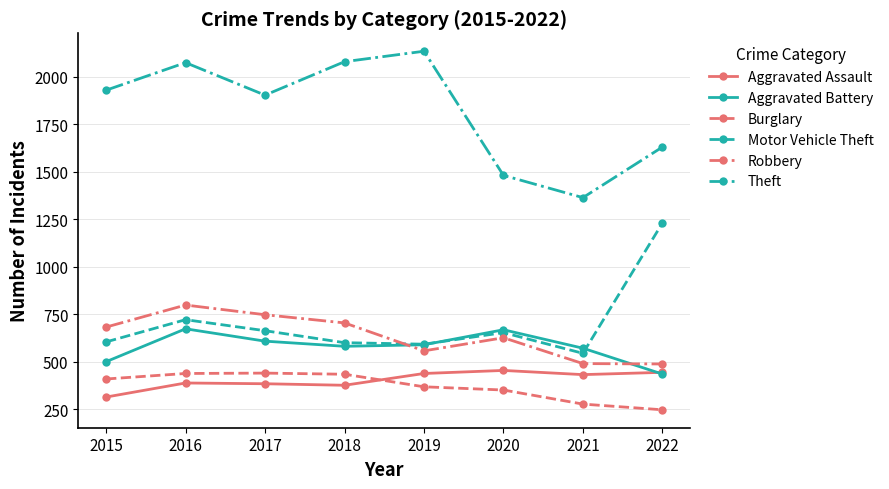

Is it true that Theft equals 1363 at 2021?

True